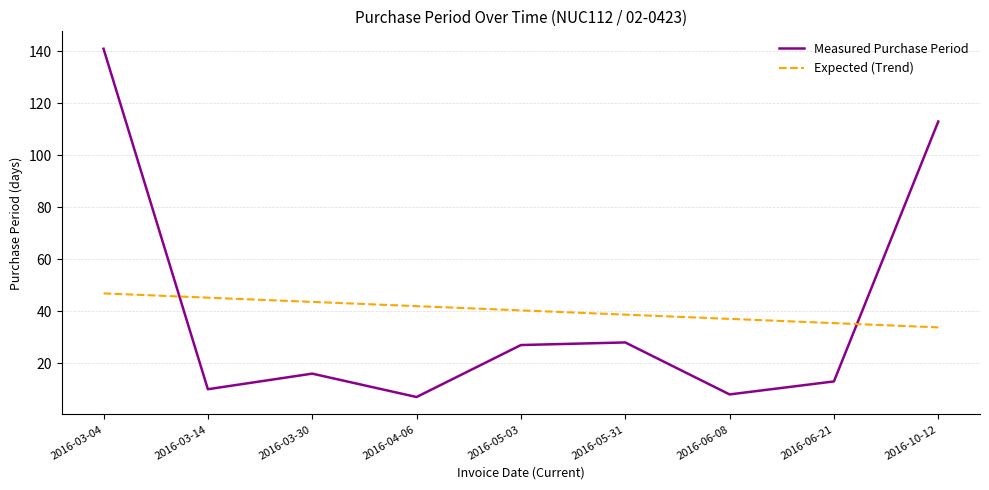

True or false: Measured Purchase Period and Expected (Trend) intersect in this chart.

True